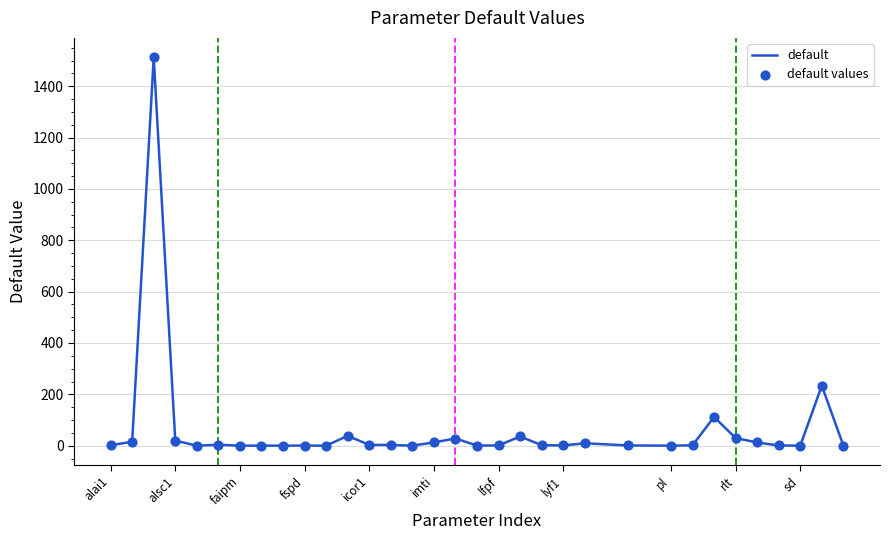

How many lines are shown in the chart?

1